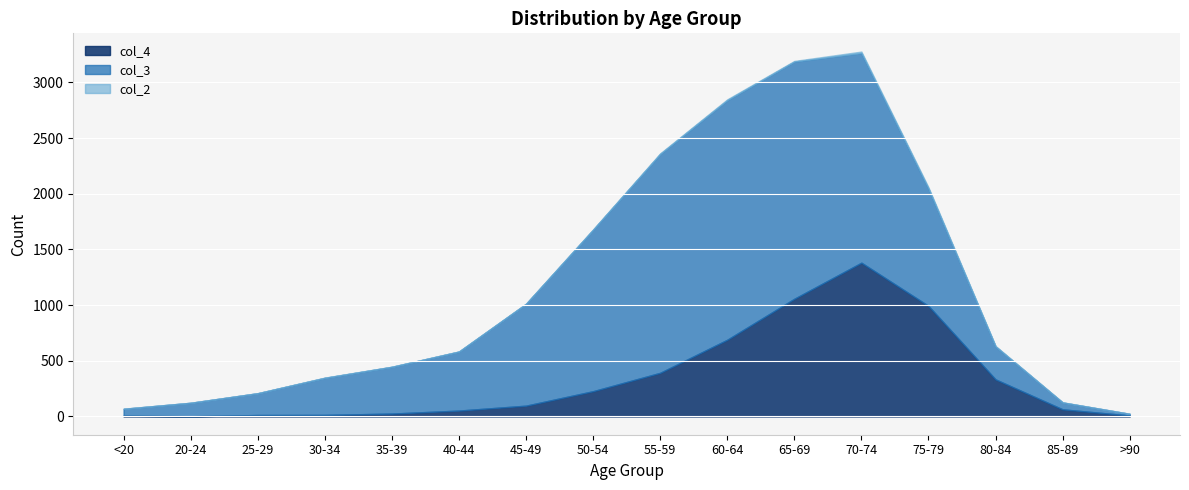

What is the spread (max minus min) of values at 40-44?

530